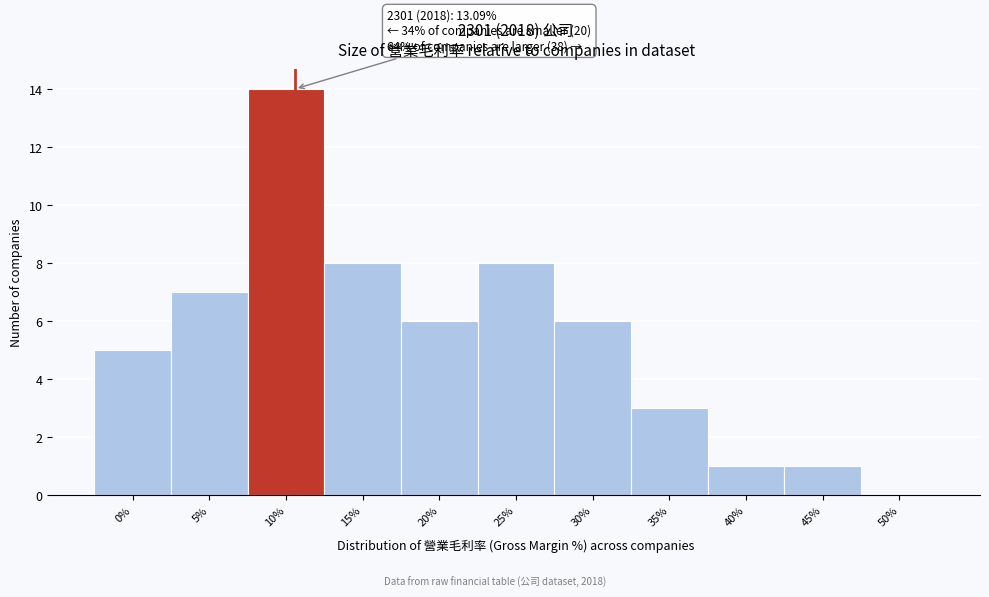

Reading right to left, transcribe all the data shown in this chart.

50%=0	45%=1	40%=1	35%=3	30%=6	25%=8	20%=6	15%=8	10%=14	5%=7	0%=5